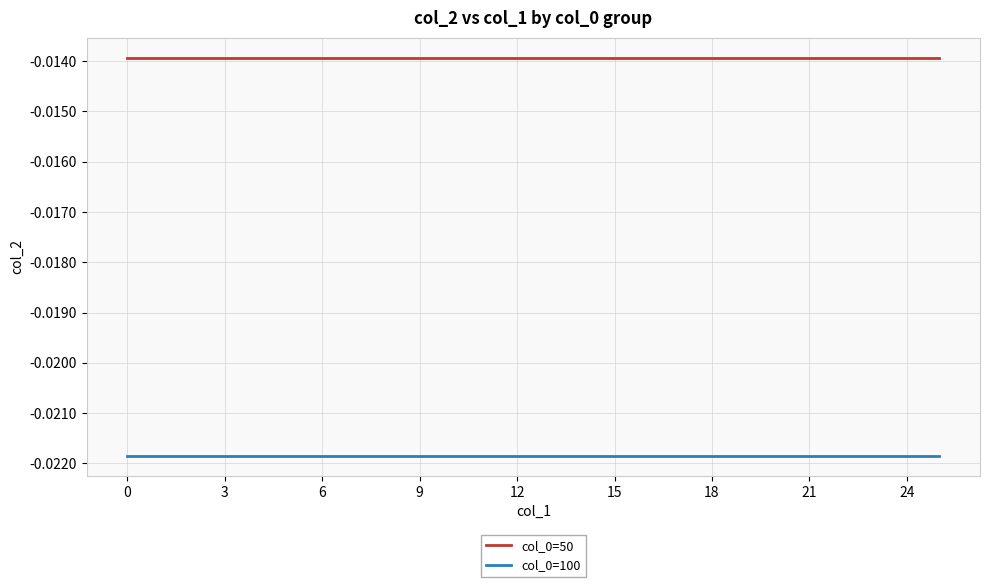

How many lines are shown in the chart?

2